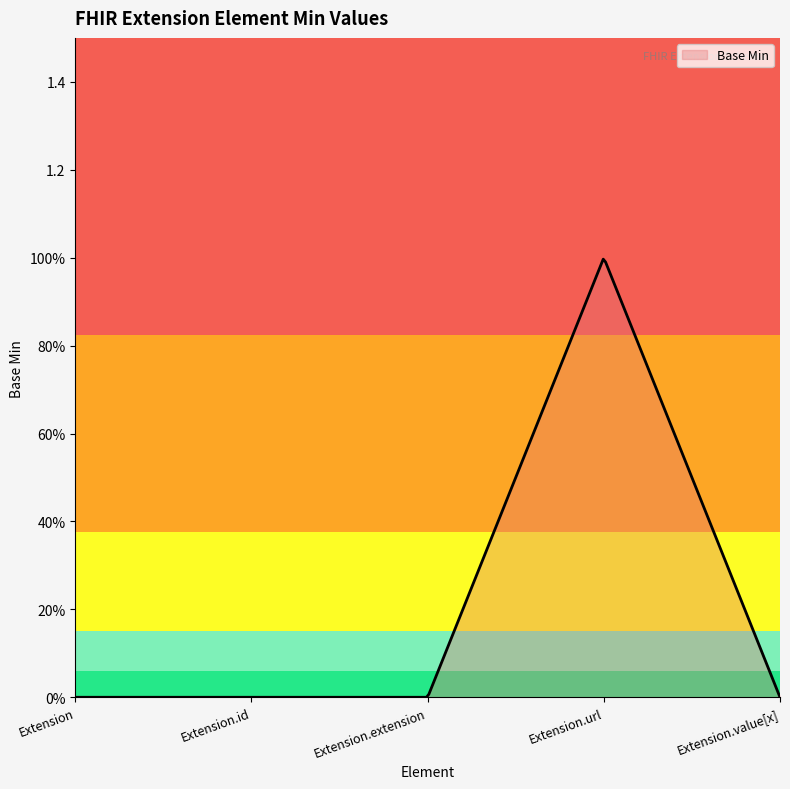

Is this an area chart (filled region under the line)?

Yes